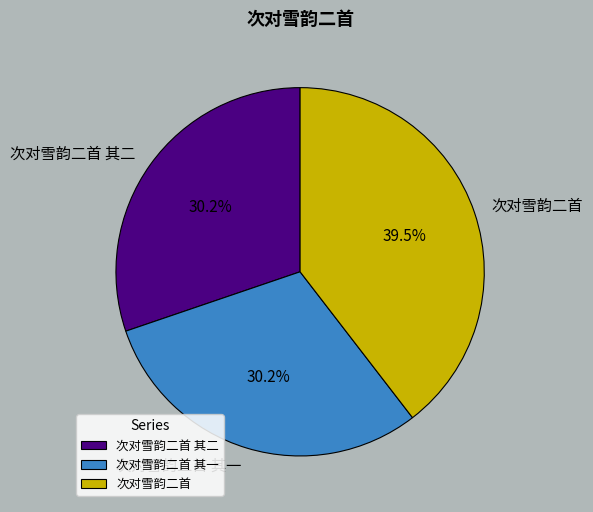

To the nearest percent, what percentage of the pie is 次对雪韵二首 其一?

30%